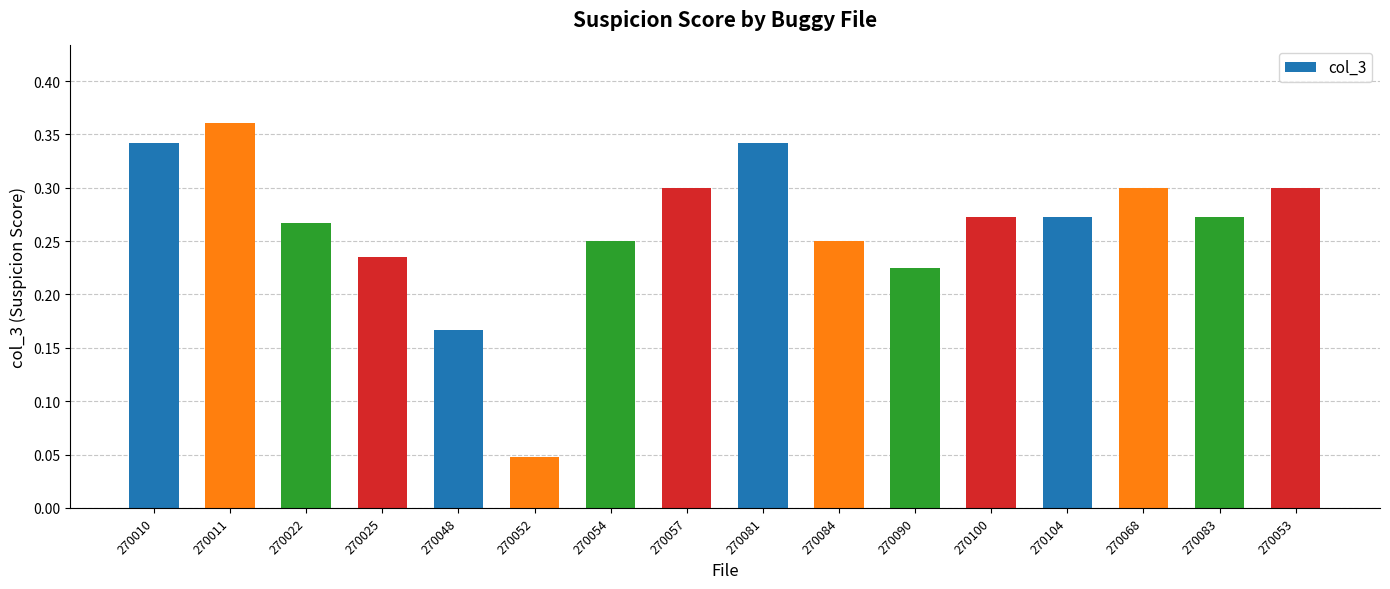

The chart shows a value of 0.3 at 270053. True or false?

True